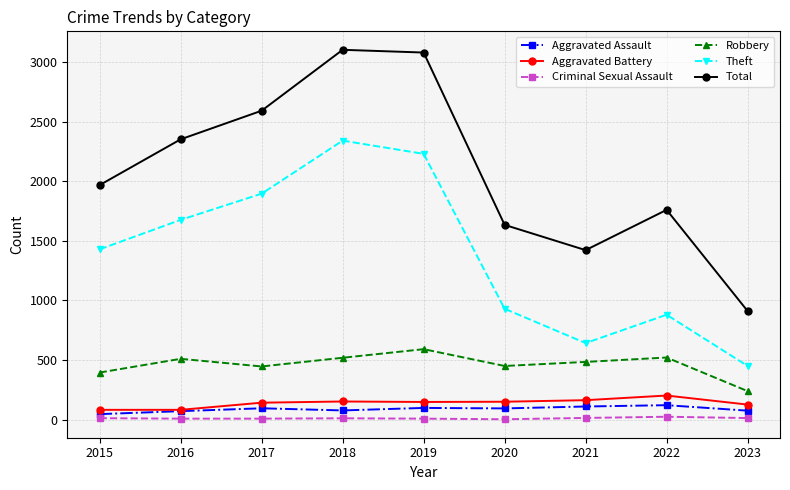

True or false: Robbery and Aggravated Battery intersect in this chart.

False